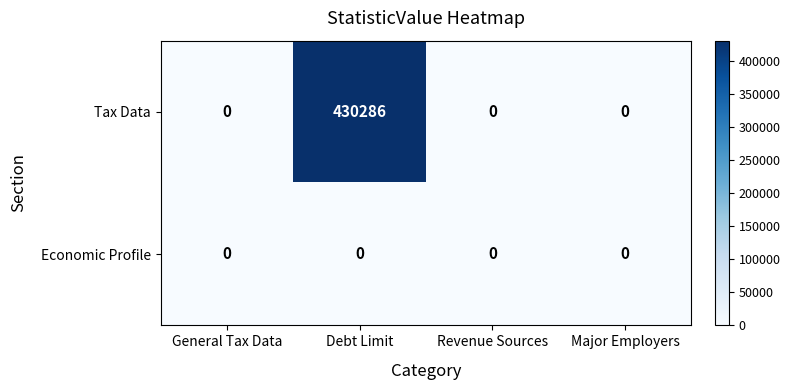

At which category is the sum across all series the highest?

Debt Limit